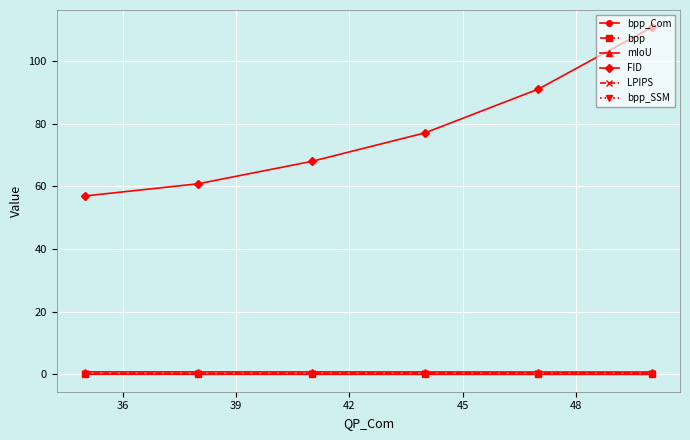

True or false: mIoU and FID intersect in this chart.

False